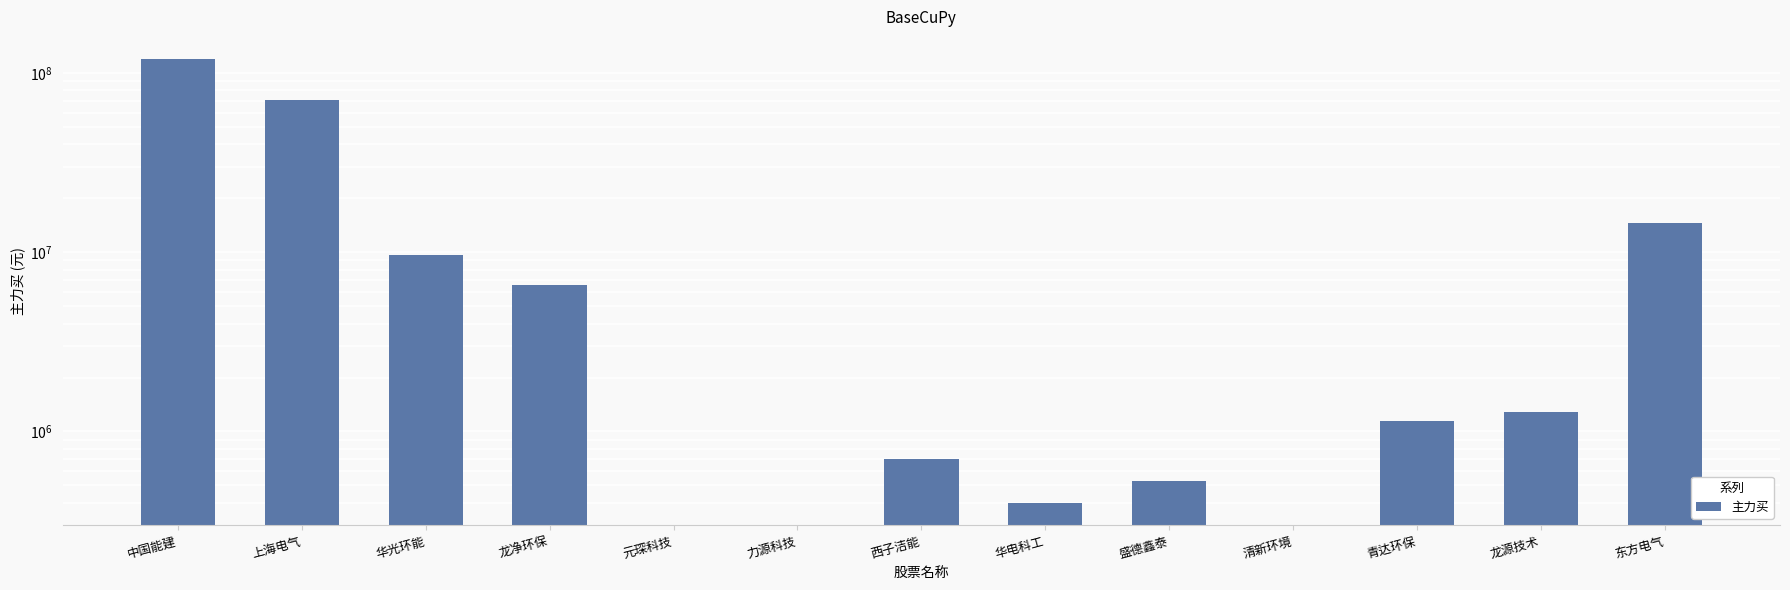

Rank the categories by value from highest to lowest.

中国能建, 上海电气, 东方电气, 华光环能, 龙净环保, 龙源技术, 青达环保, 西子洁能, 盛德鑫泰, 华电科工, 元琛科技, 力源科技, 清新环境